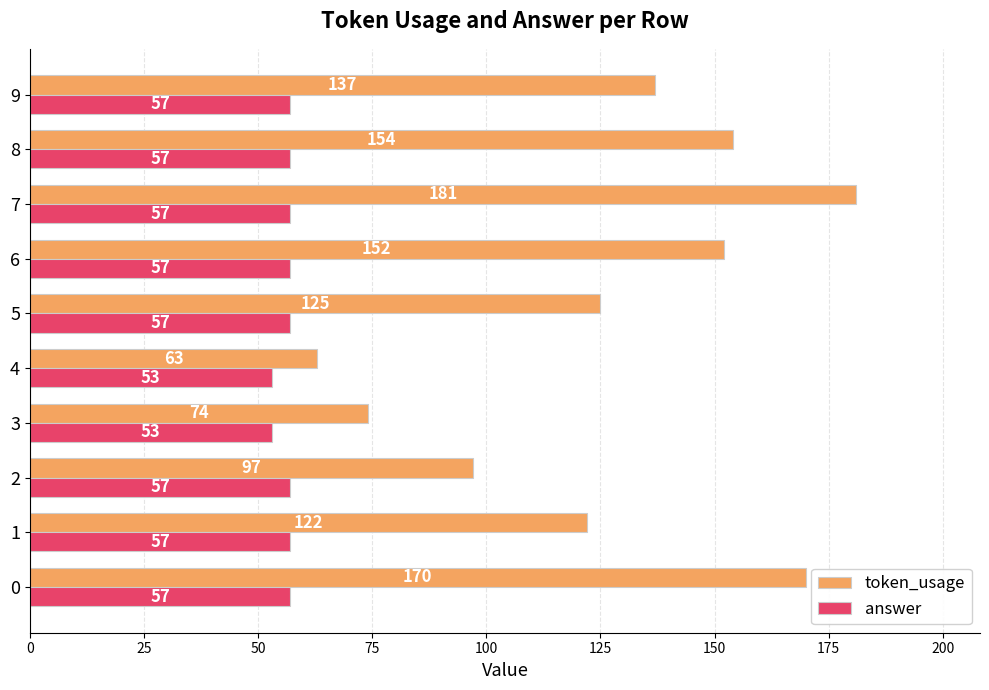

Rank the series by their average value, from lowest to highest.

answer, token_usage